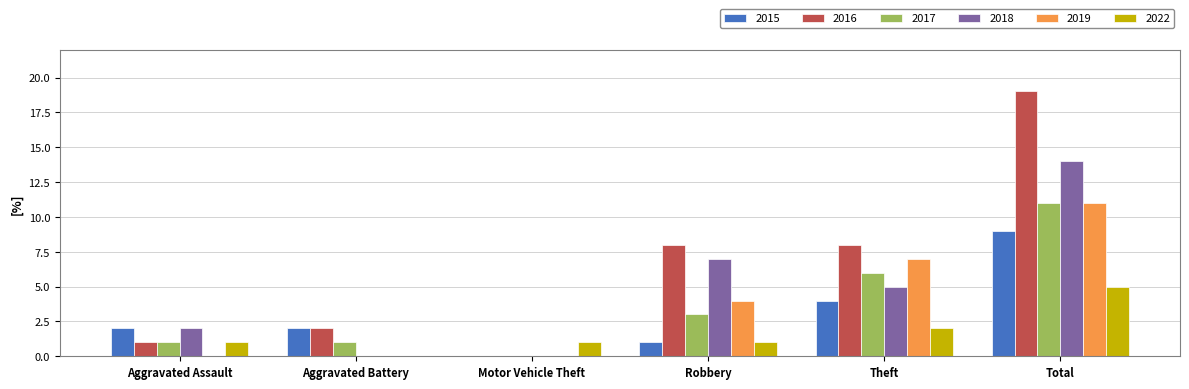

What is the sum of all 2019 values?

22